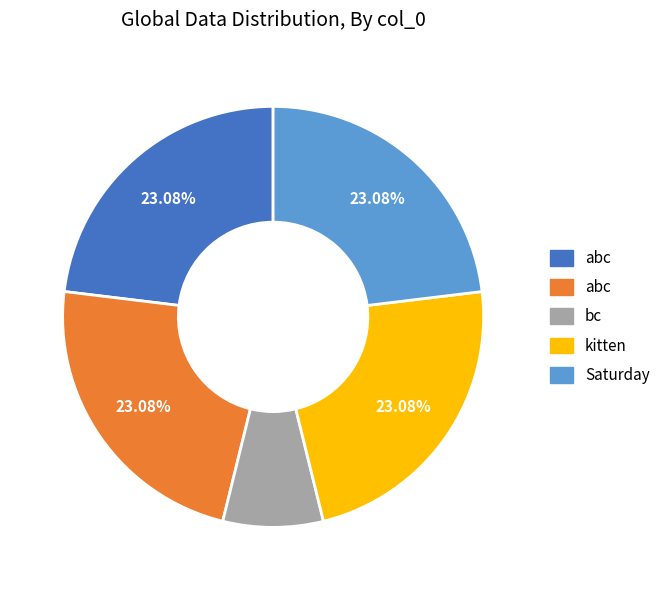

Count the number of slices in the pie.

5